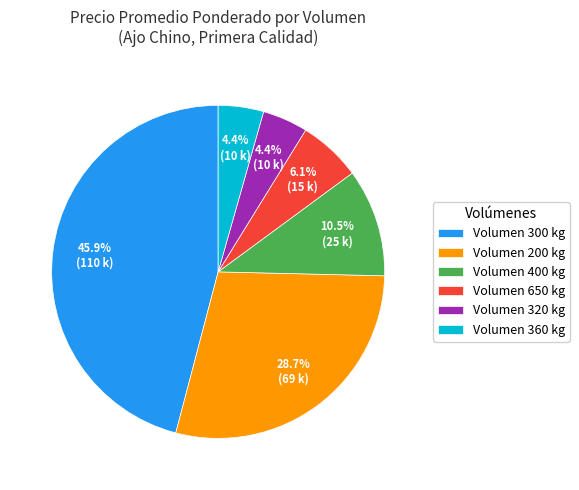

Is there a majority slice in this chart?

No